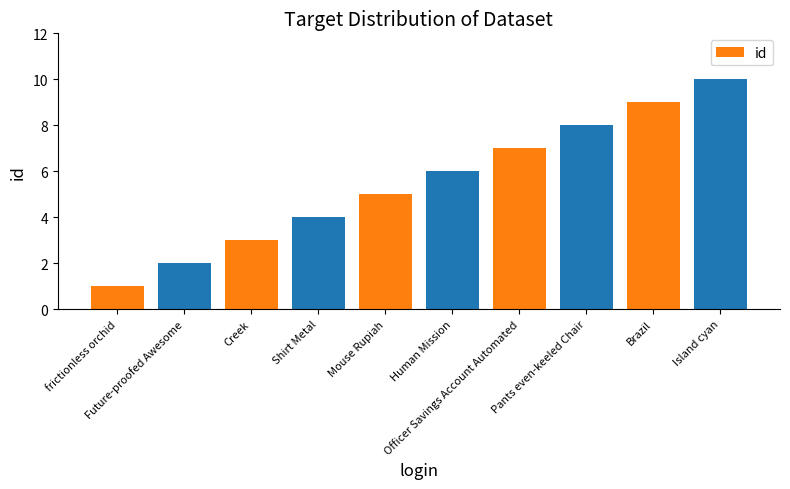

Which category has the highest value across all series?

Island cyan